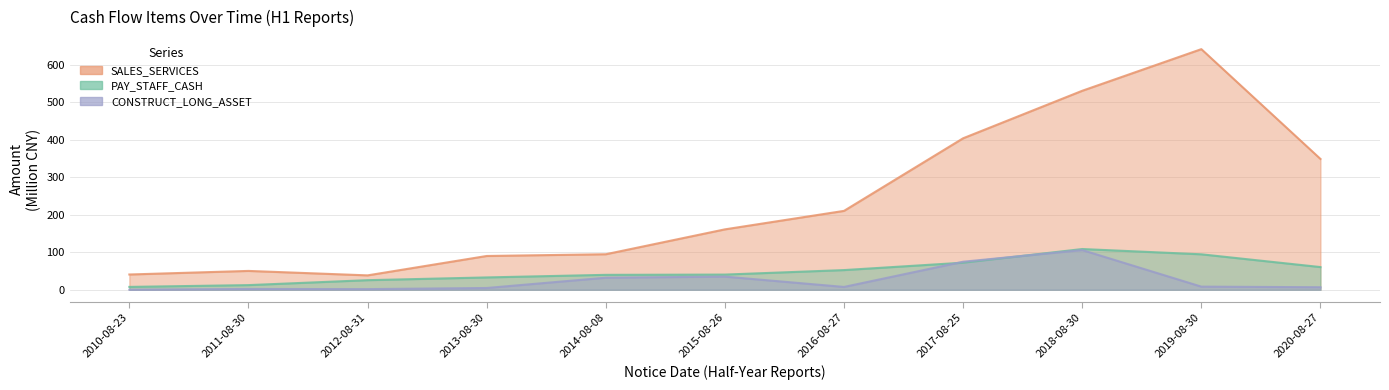

True or false: SALES_SERVICES and CONSTRUCT_LONG_ASSET intersect in this chart.

False